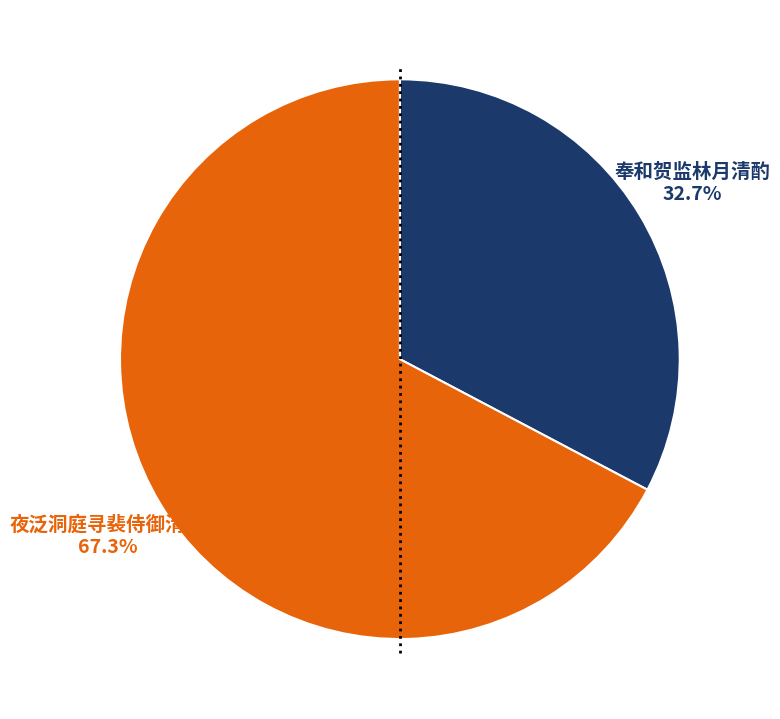

The 夜泛洞庭寻裴侍御清酌 slice represents 57% of the pie. True or false?

False